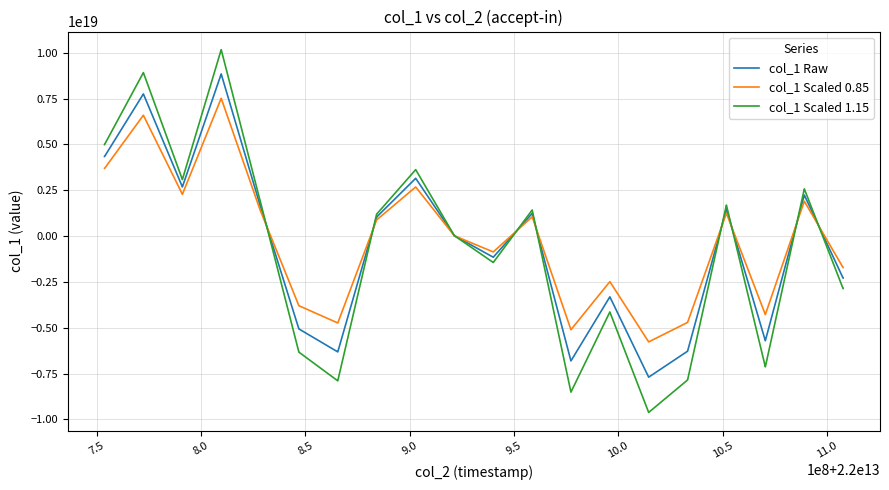

Rank the series by their maximum value, from lowest to highest.

col_1 Scaled 0.85, col_1 Raw, col_1 Scaled 1.15